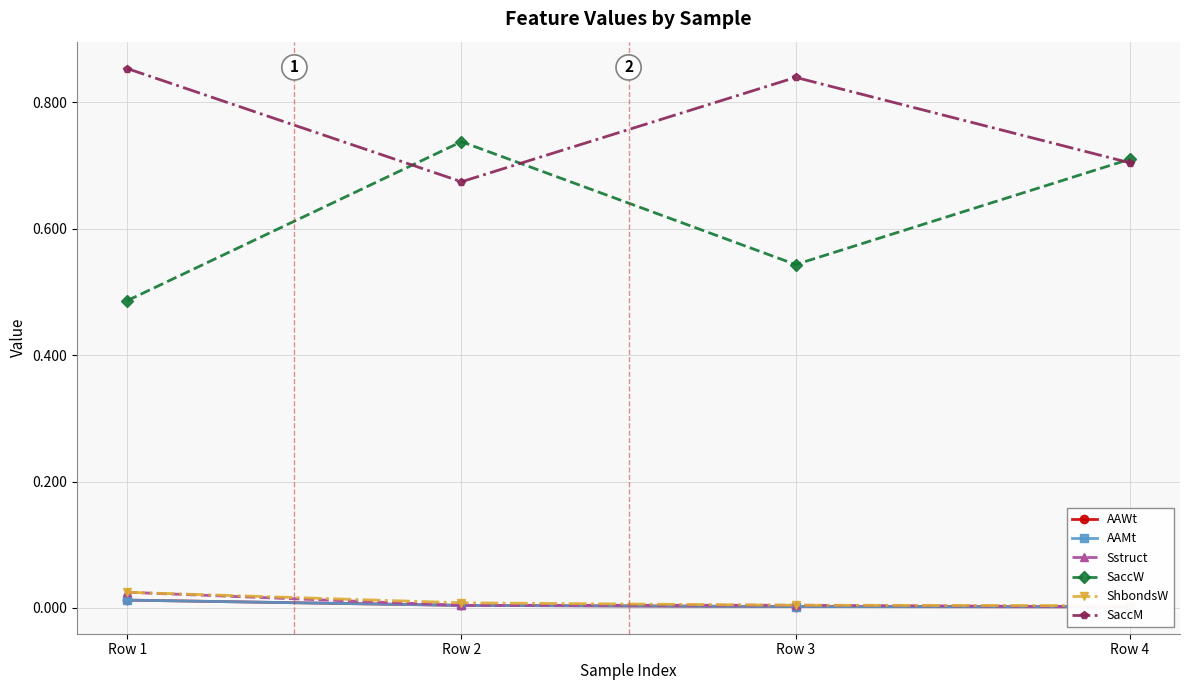

True or false: AAMt has more than 1 points higher than both neighbors.

False